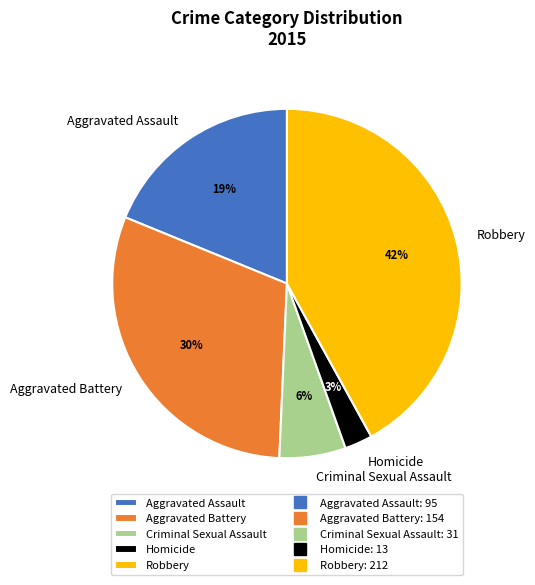

Do Robbery and Aggravated Battery together represent more than half of the pie?

Yes